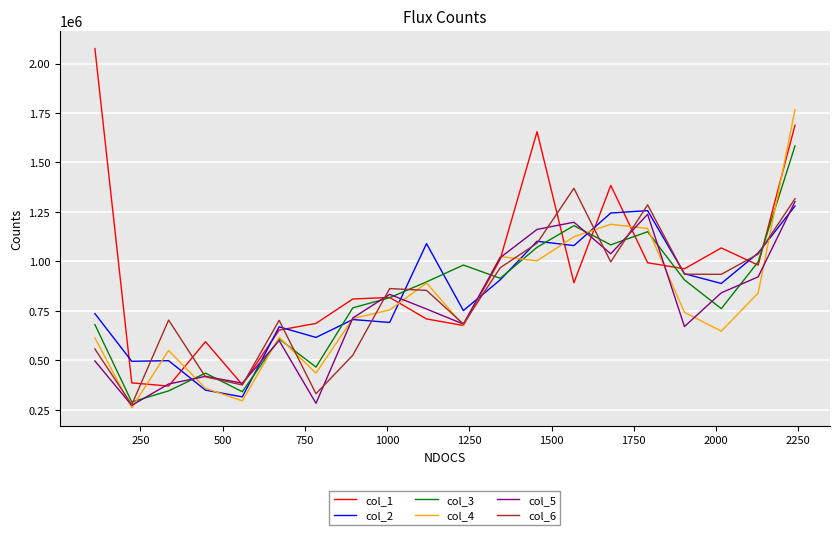

What is the smallest value displayed?

260840